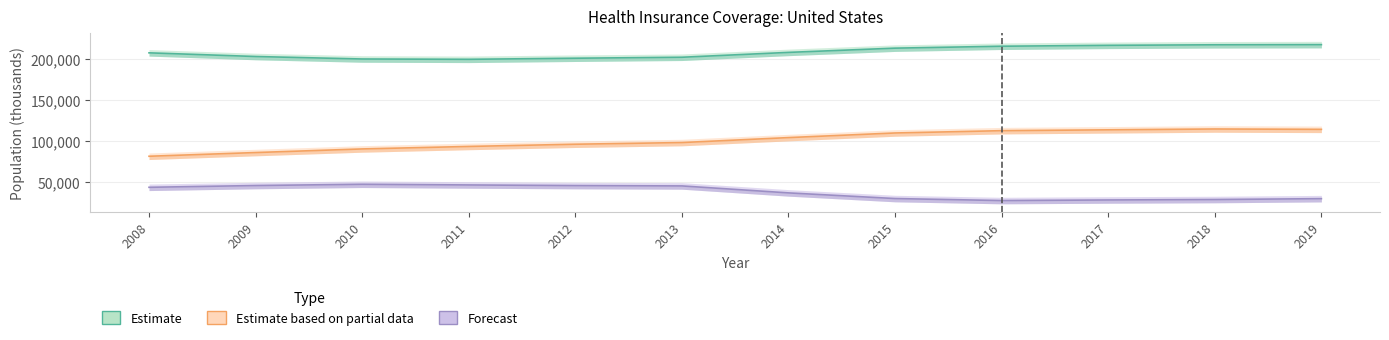

What is the highest value of the Estimate based on partial data (Public) series?

114750